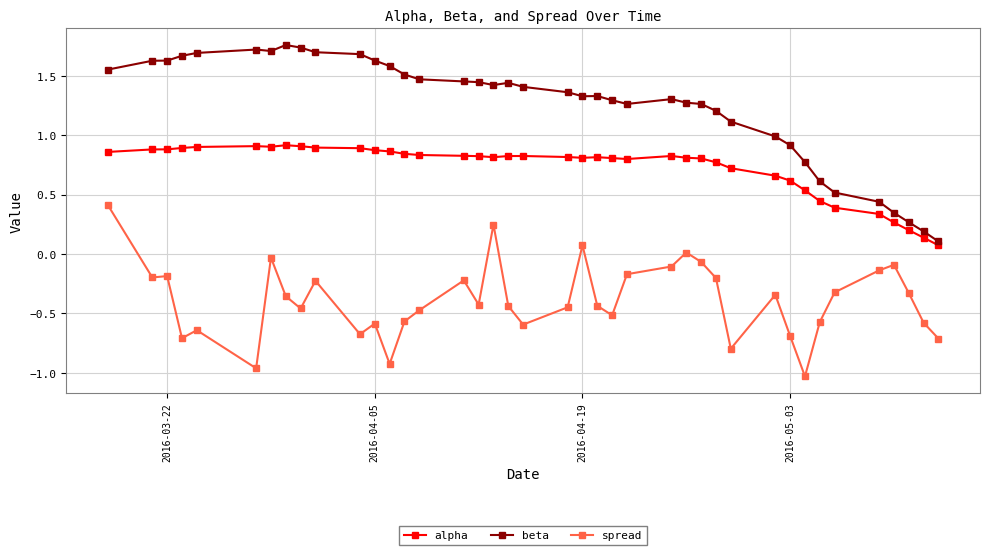

Does the chart display data point markers on the line(s)?

Yes